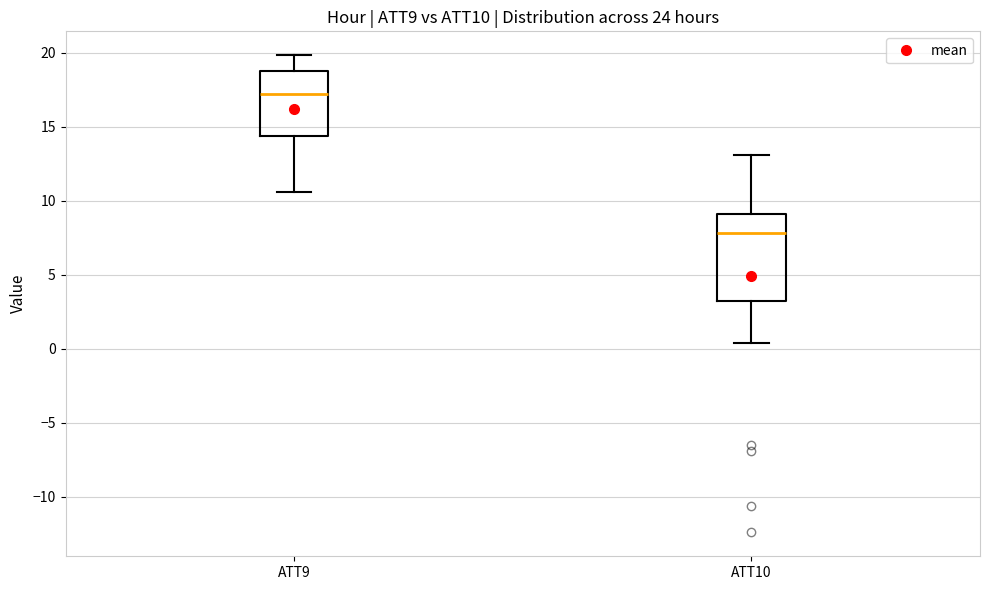

Reading left to right, read every box against the y-axis: the position of its median line, the range the box covers, and the ends of its whiskers. The values are not printed on the chart, so give them approximately, as read against the axis.

ATT9: median 17.0, box 14.5 to 19.0, whiskers 10.5 to 20.0
ATT10: median 8.0, box 3.0 to 9.0, whiskers 0.5 to 13.0